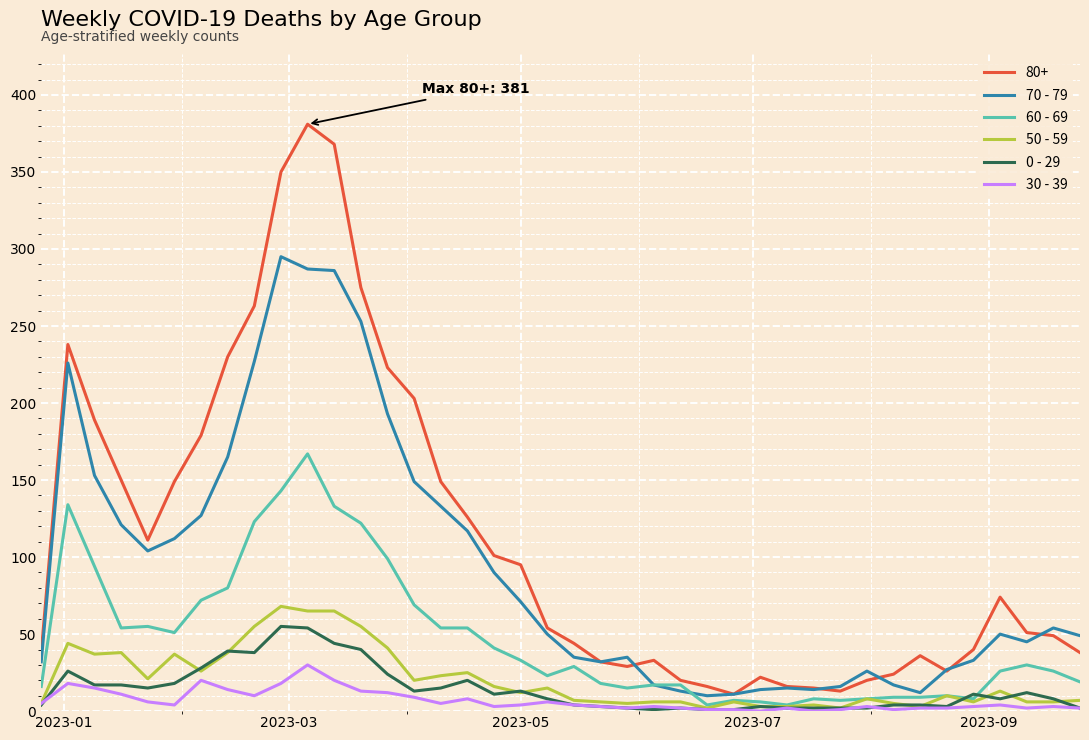

Which series has the largest range (max minus min)?

80+